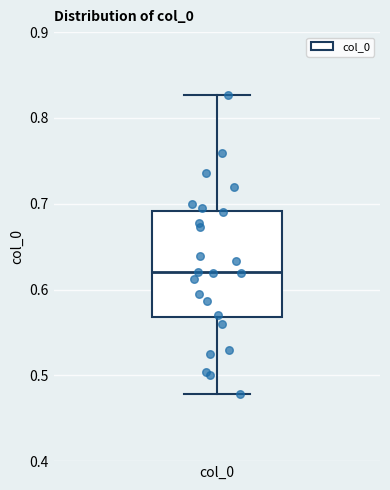

Transcribe this box plot: give where the median line is, the range the box spans, and where the two whiskers end, as read against the y-axis. The values are not printed on the chart, so give them approximately, as read against the axis.

median 0.62, box 0.57 to 0.69, whiskers 0.48 to 0.83